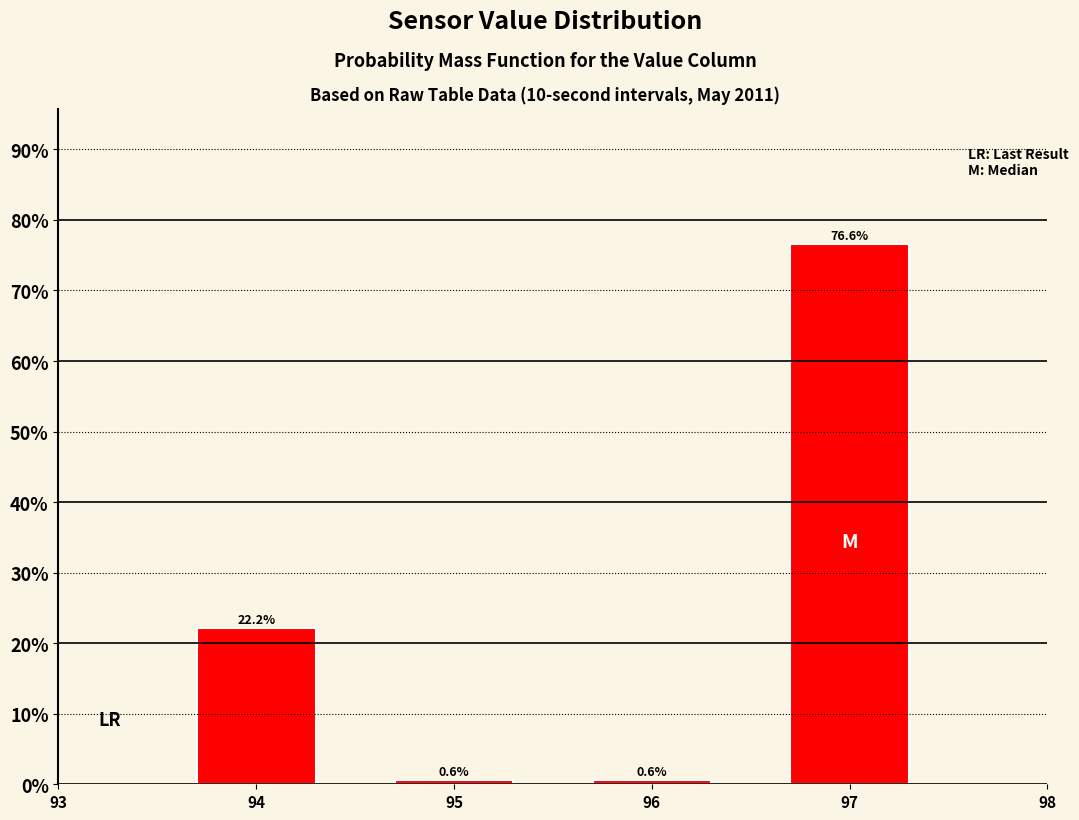

Reading left to right, list all the values displayed in this chart.

22.2	0.6	0.6	76.6